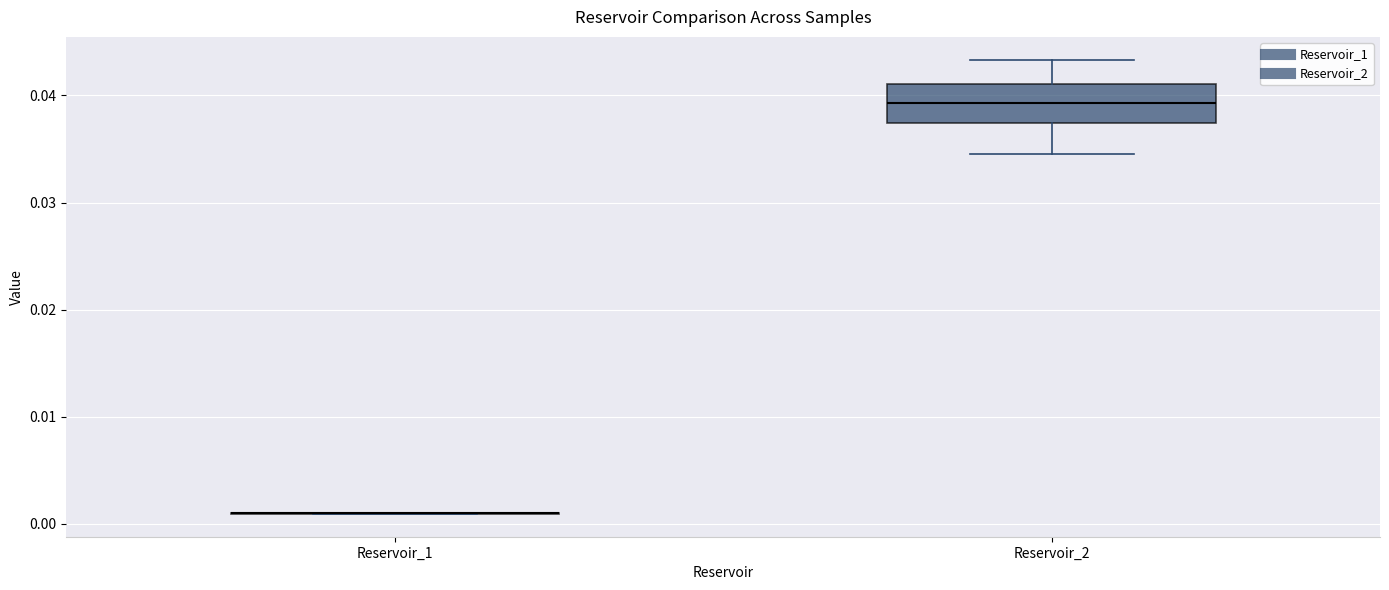

Where does the median line of the box for Reservoir_2 sit on the y-axis? The values are not printed on the chart, so give them approximately, as read against the axis.

0.039